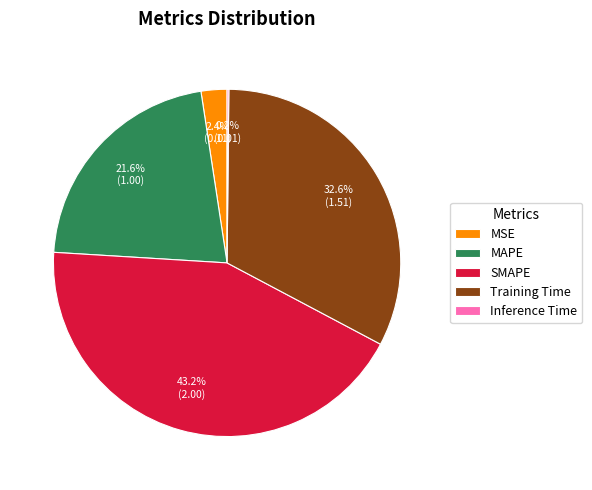

Between Training Time and SMAPE, which is larger?

SMAPE